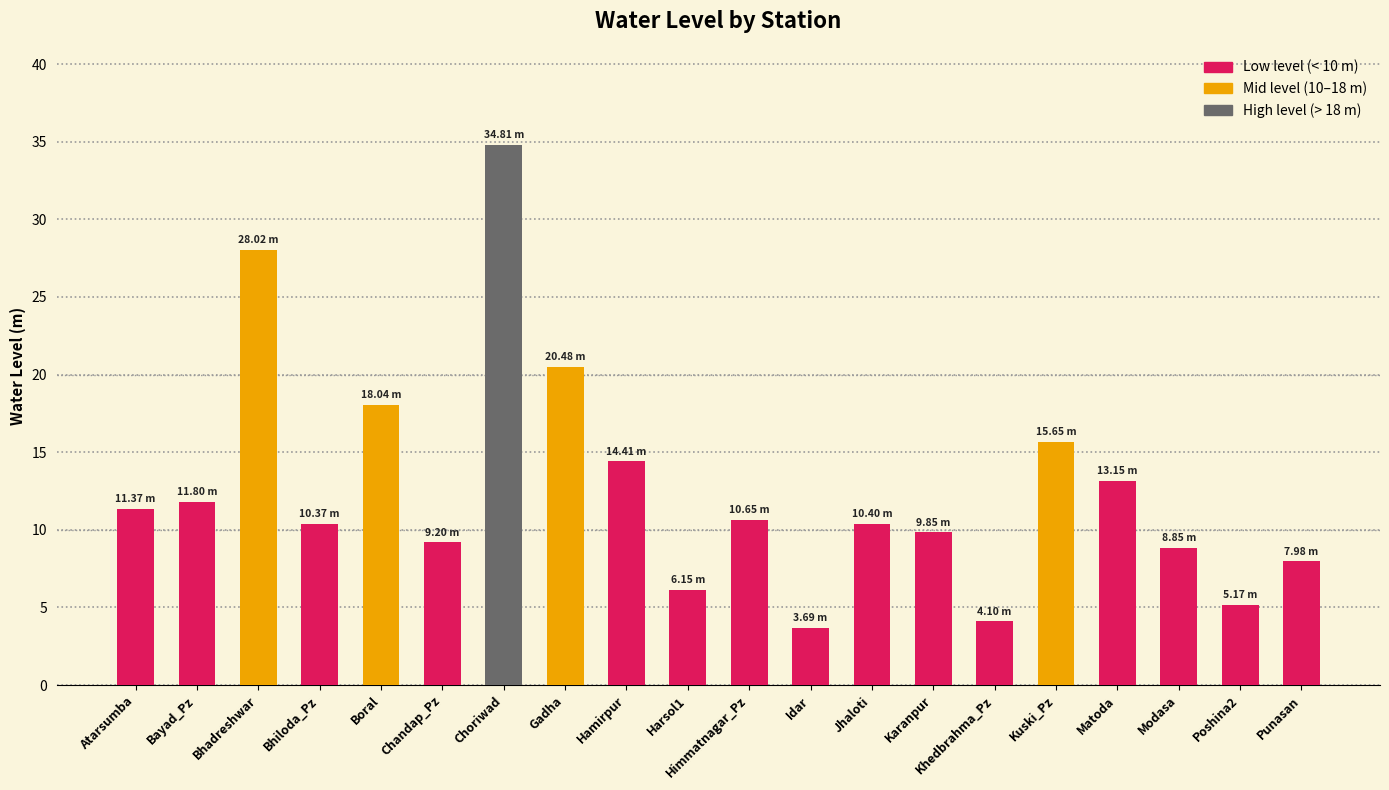

What is the ratio of the value at Idar to the value at Khedbrahma_Pz?

0.9